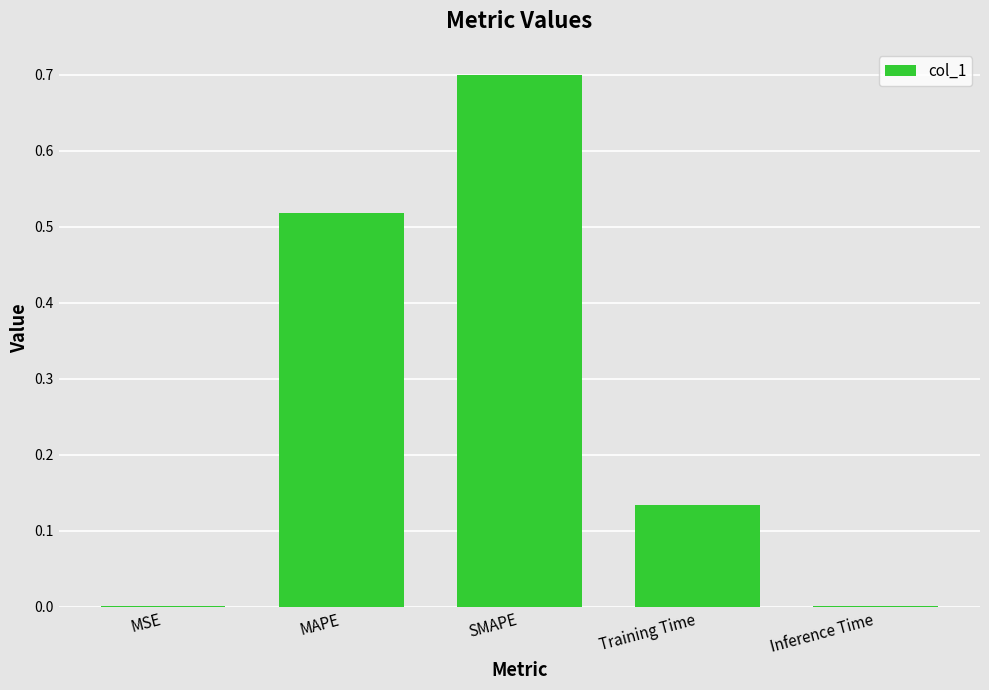

Are the bars horizontal?

No